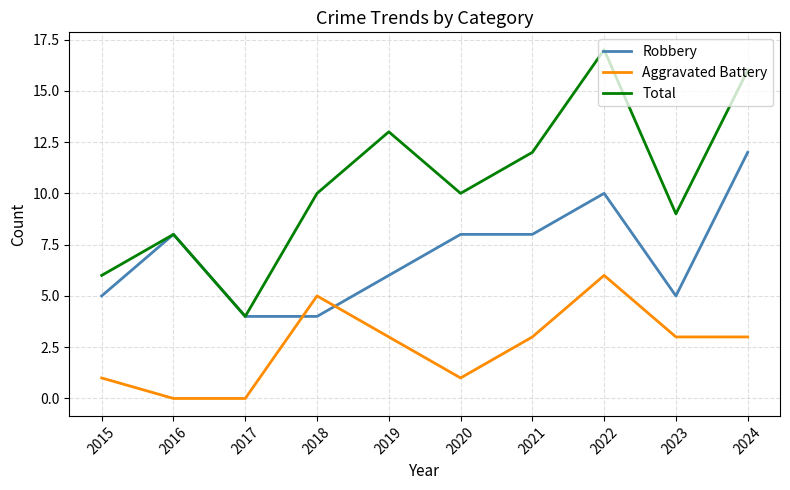

What is the spread (max minus min) of values at 2017?

4